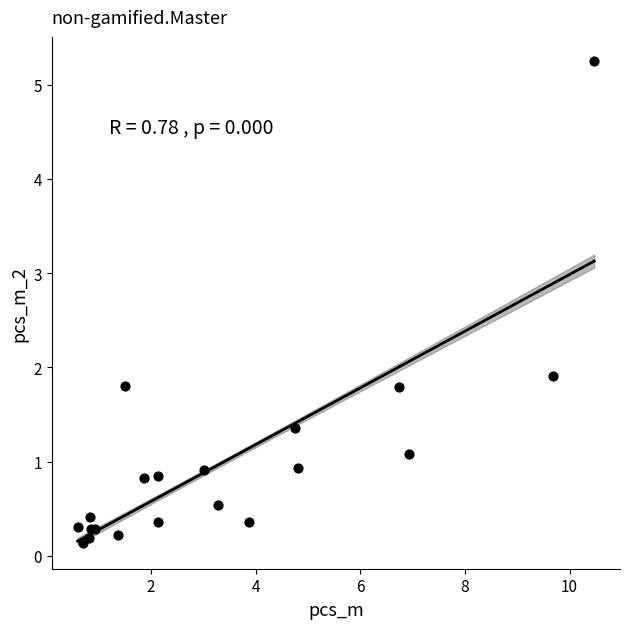

What Y value in the scatter plot is closest to 2?

1.9